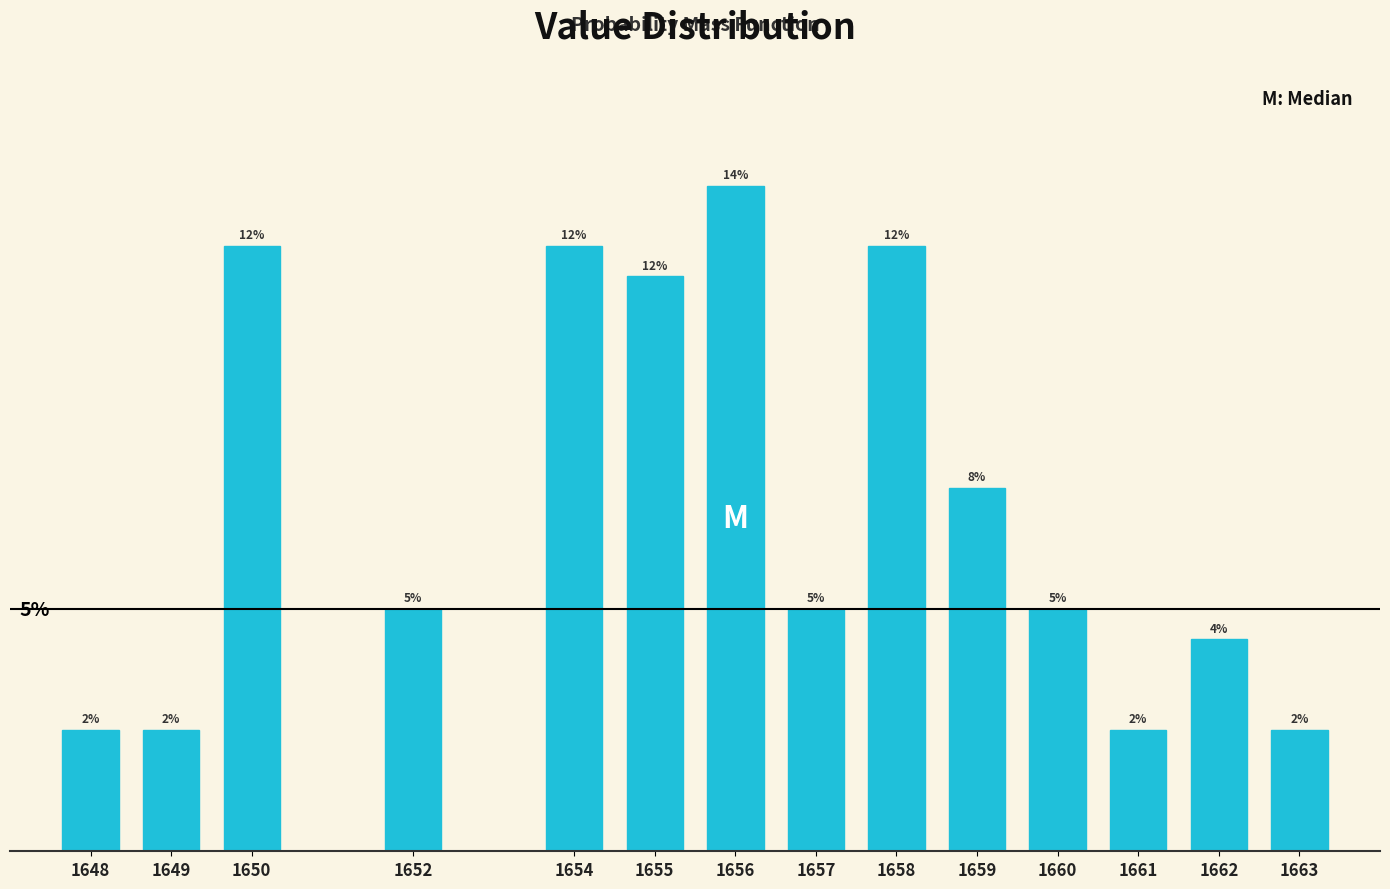

Does the chart contain any negative values?

No